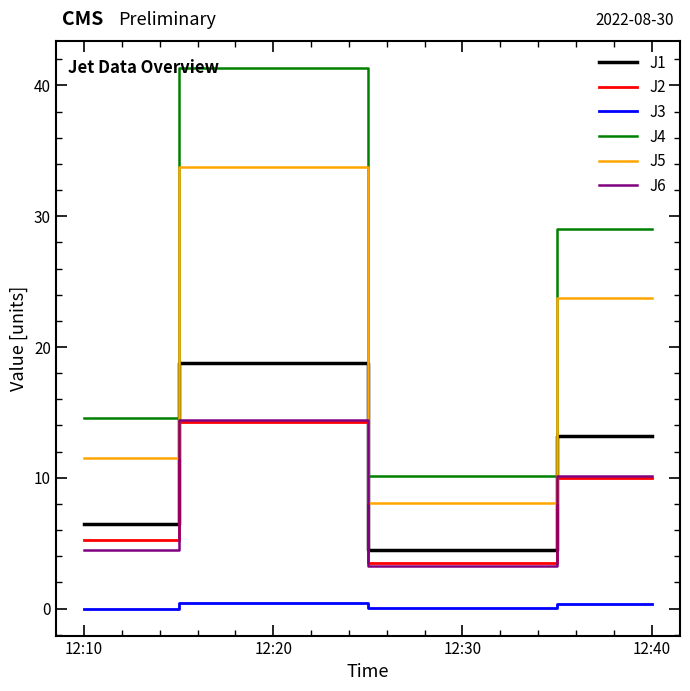

True or false: J6 has a value of 3.2 at 12:30.

True